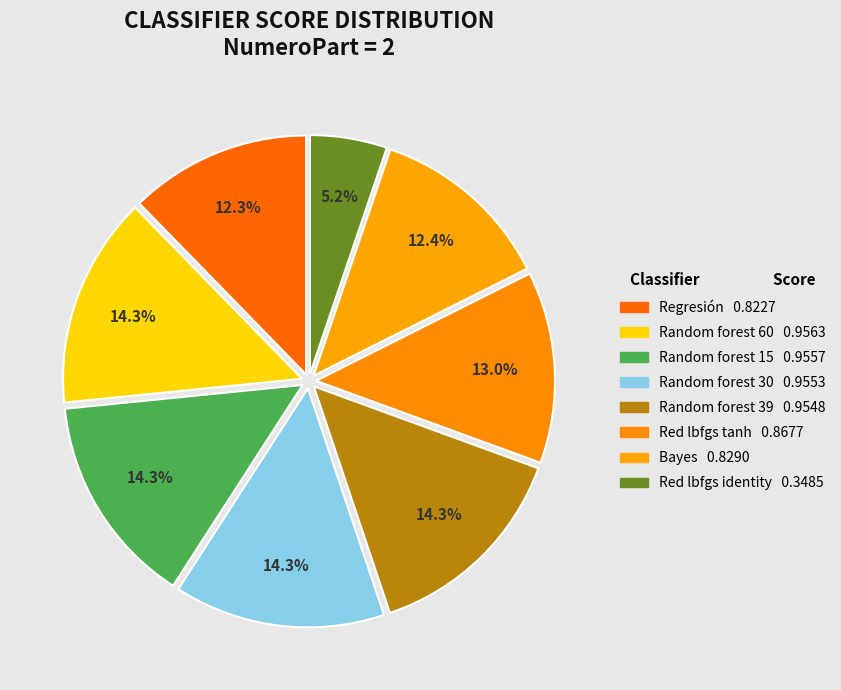

To the nearest percent, what portion does Random forest 30 represent?

14%